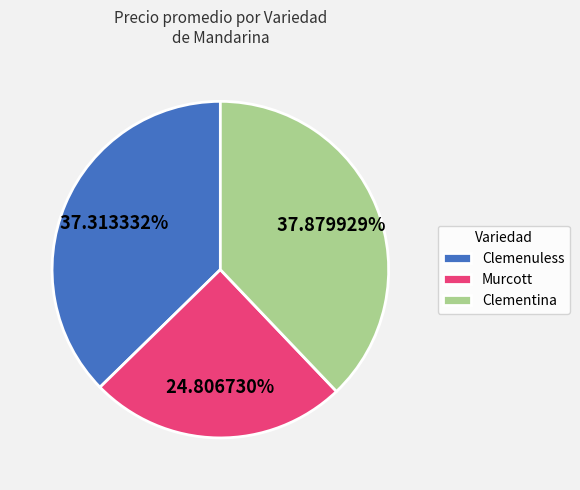

Rank the categories by value from highest to lowest.

Clementina, Clemenuless, Murcott